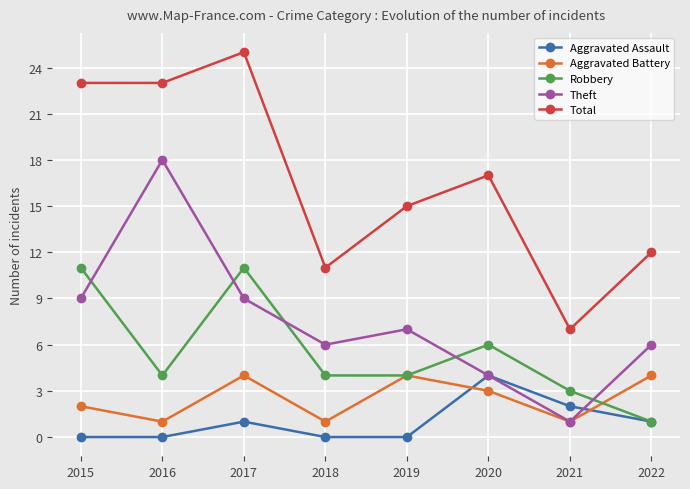

Is the value of Aggravated Assault at 2020 greater than the value of Theft at 2016?

No